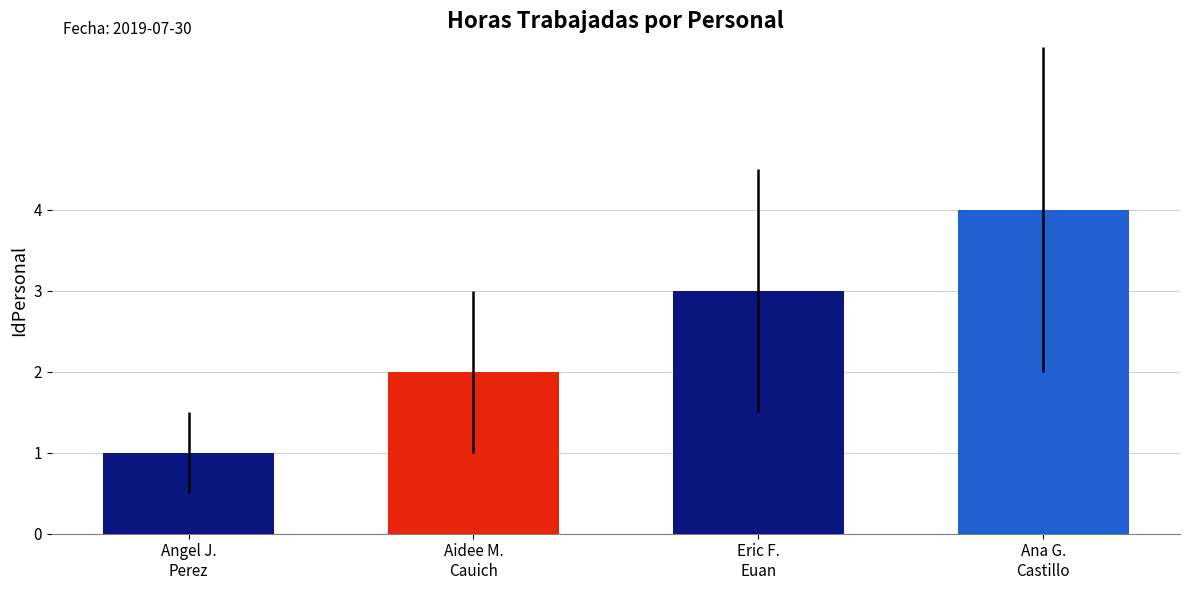

True or false: the data shows 1 at Angel J.
Perez.

True